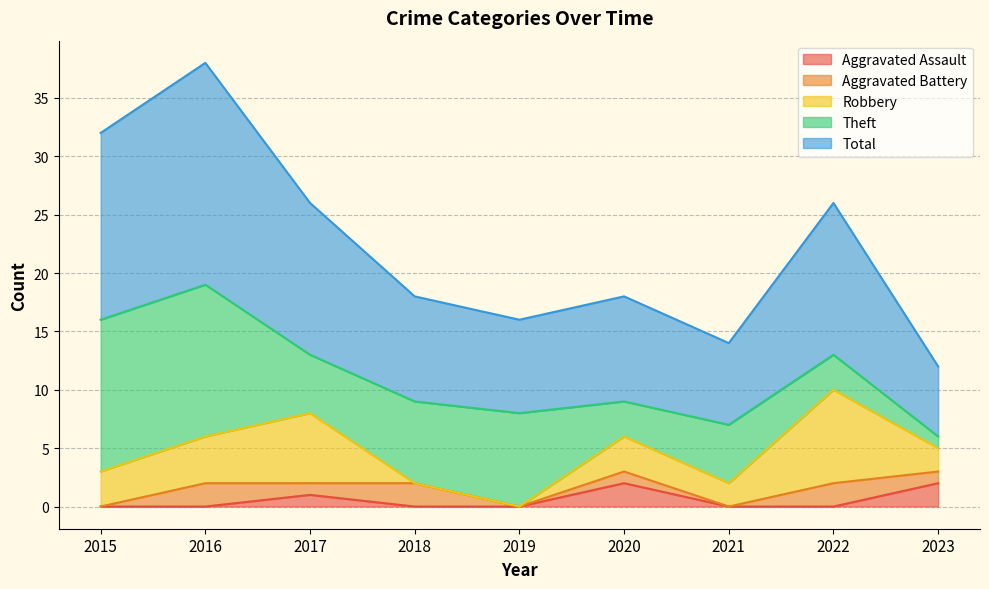

How many categories are shown in the chart?

9